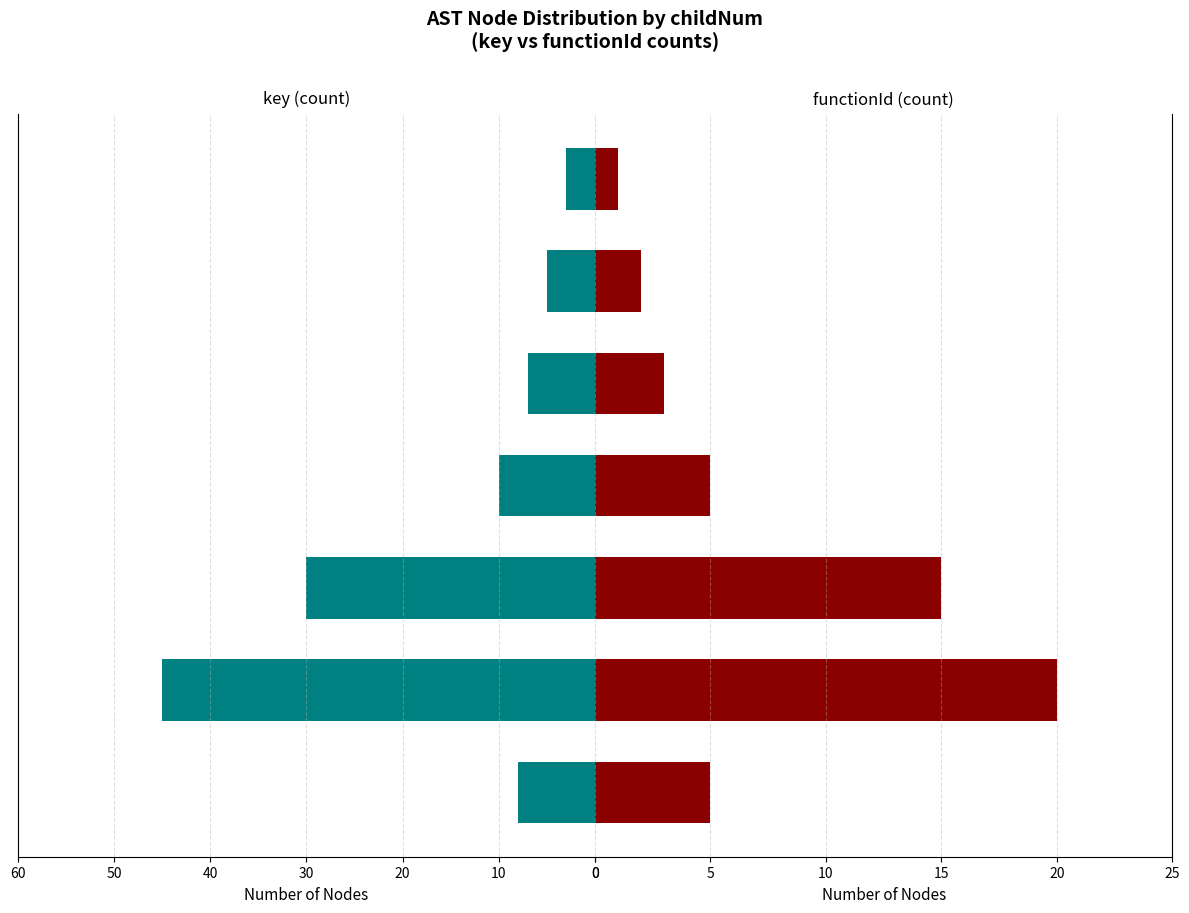

Is it true that functionId equals 20 at 0?

True